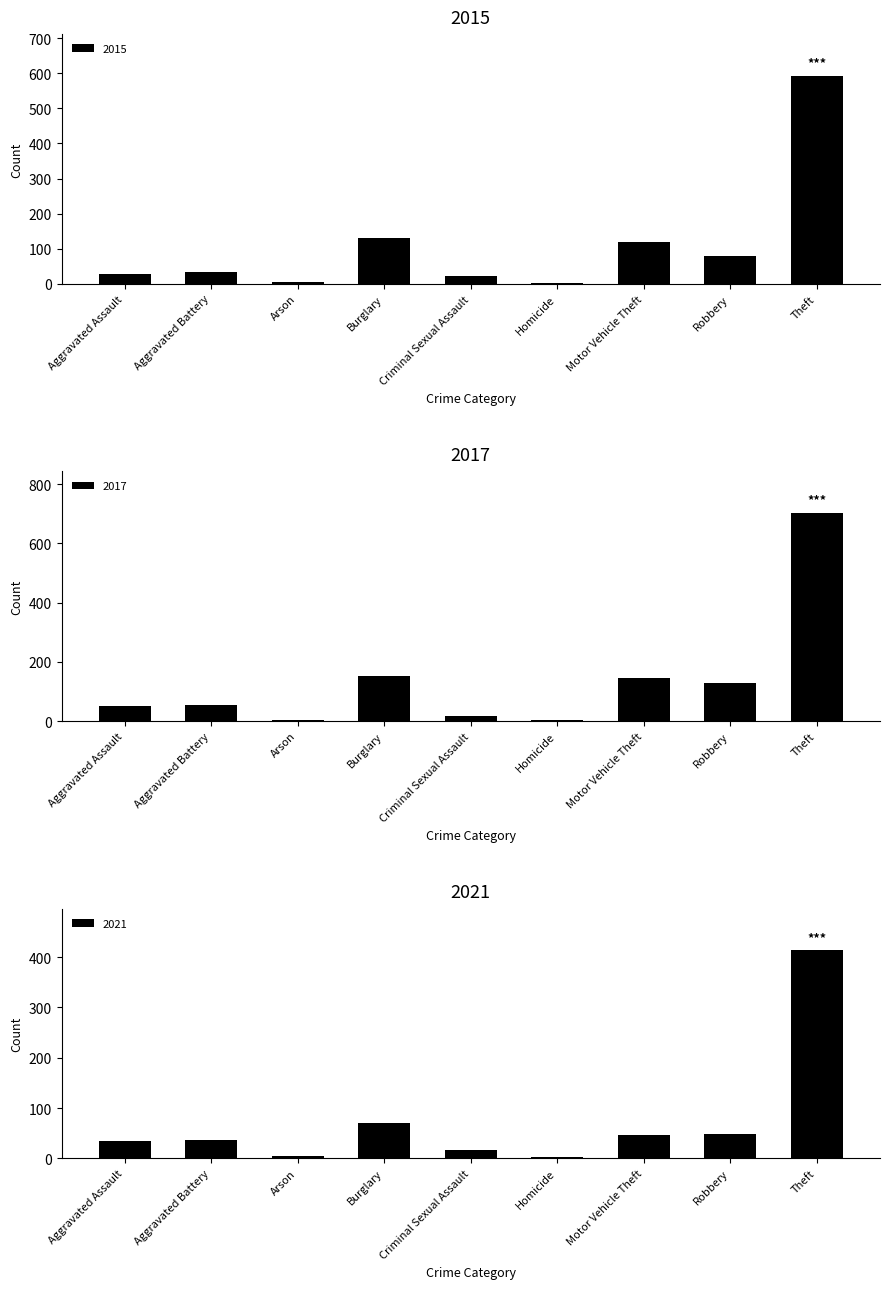

Rank the series by their average value, from lowest to highest.

2017, 2015, 2016